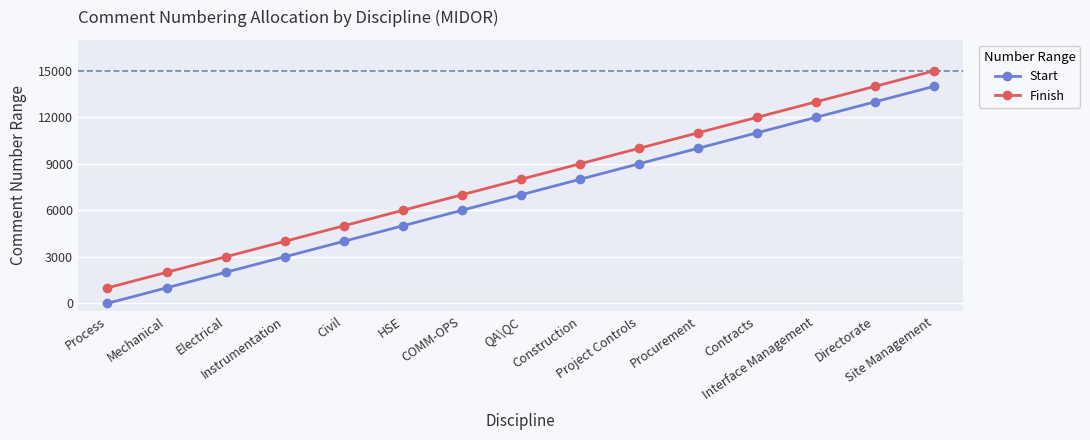

How many values in the Finish series are below 8000?

7